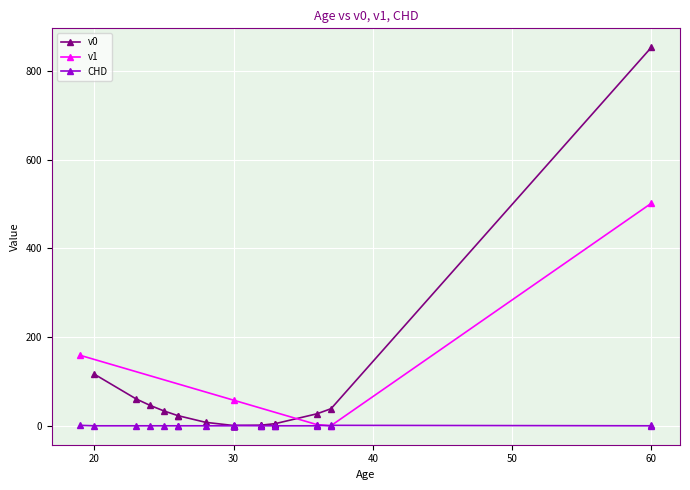

At which label is v0 closest to 426?

20